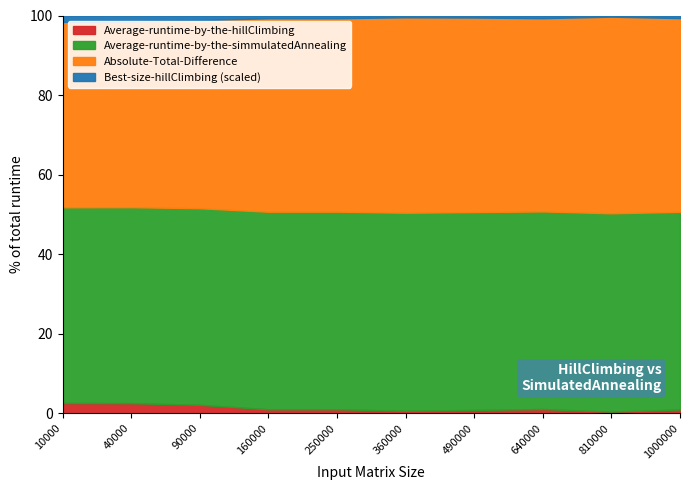

What is the highest value of the Average-runtime-by-the-hillClimbing series?

2.6